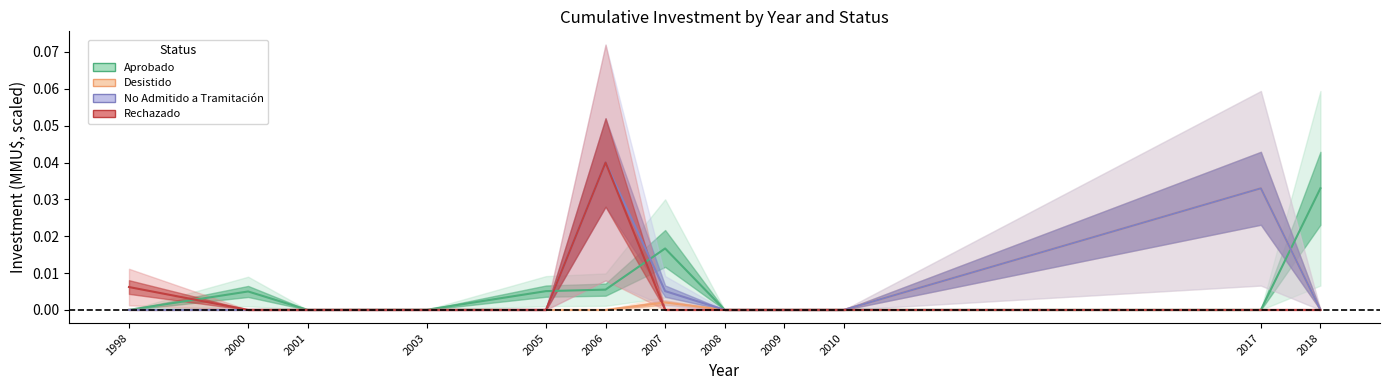

At which category is the sum across all series the highest?

2006